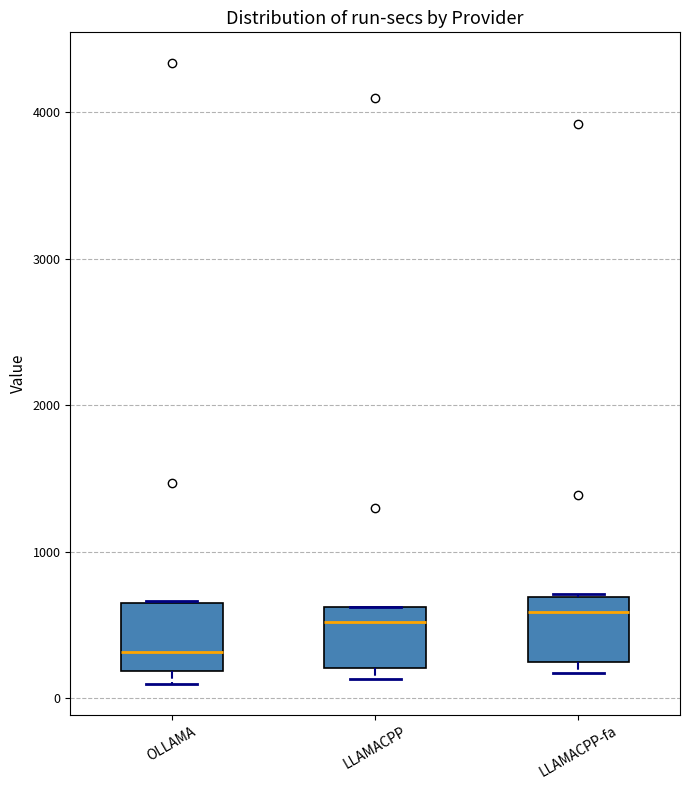

Reading left to right, transcribe this box plot: for each box, give where its median line is, the range the box spans, and where its two whiskers end, as read against the y-axis. The values are not printed on the chart, so give them approximately, as read against the axis.

OLLAMA: median 300, box 200 to 600, whiskers 100 to 700
LLAMACPP: median 500, box 200 to 600, whiskers 100 to 600
LLAMACPP-fa: median 600, box 200 to 700, whiskers 200 (just below the box's lower edge) to 700